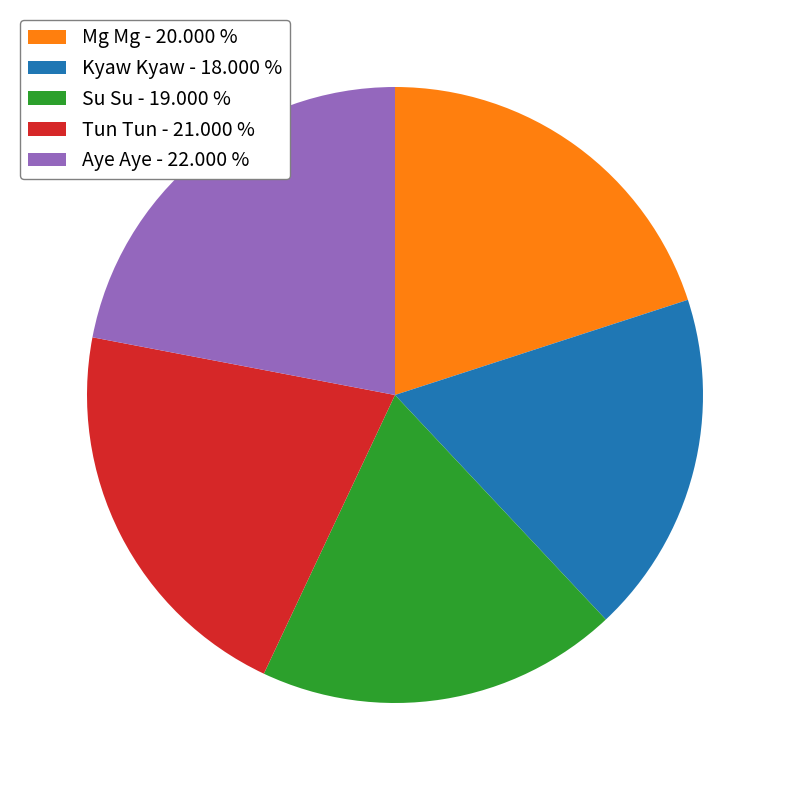

The Su Su slice represents 10% of the pie. True or false?

False